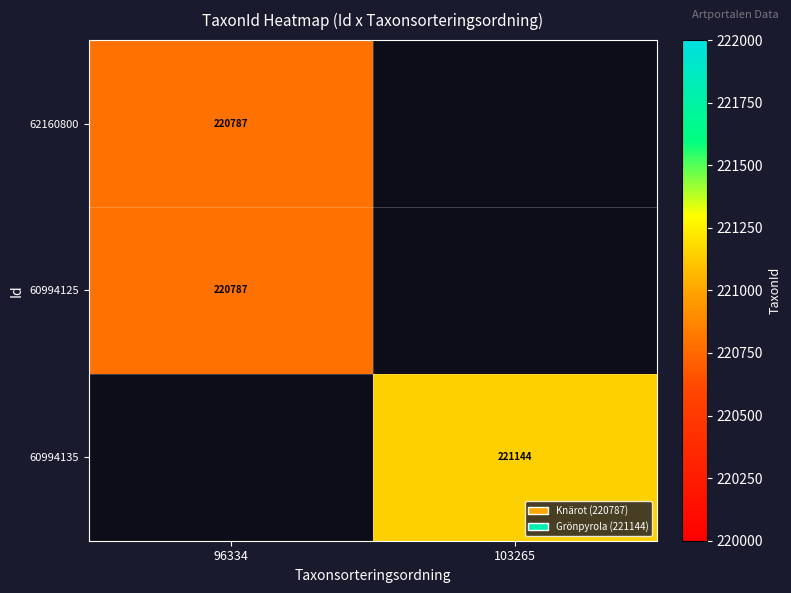

At how many categories does at least one series exceed 221108?

1